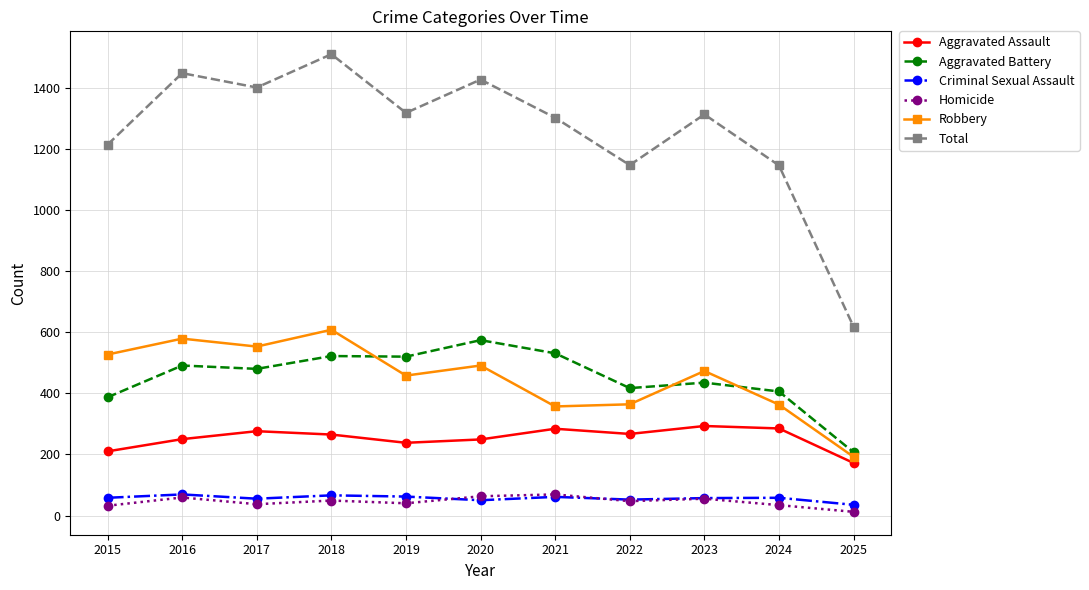

Which category has the highest value across all series?

2018